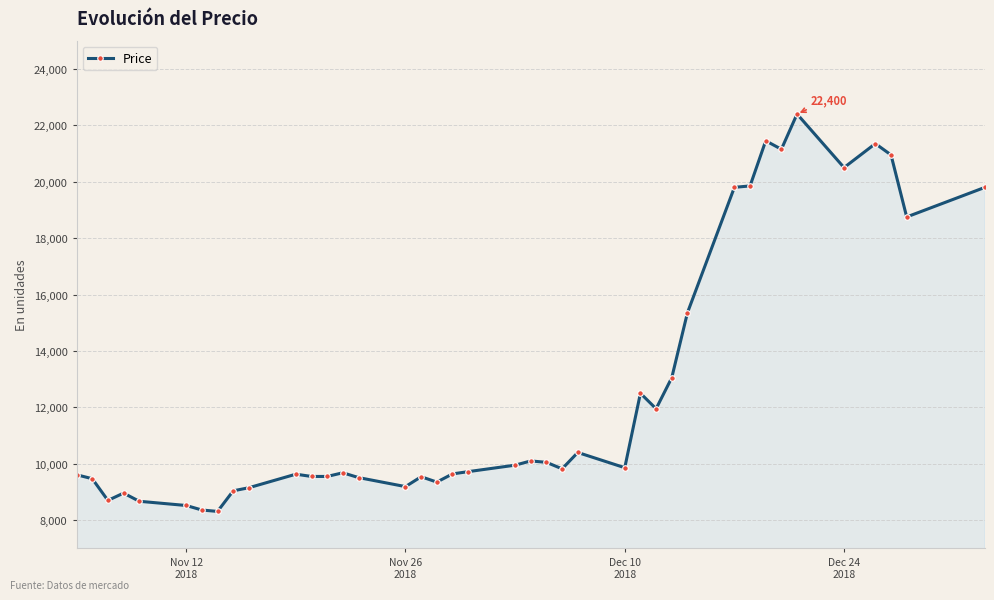

True or false: the data has more than 0 interior local peaks.

True